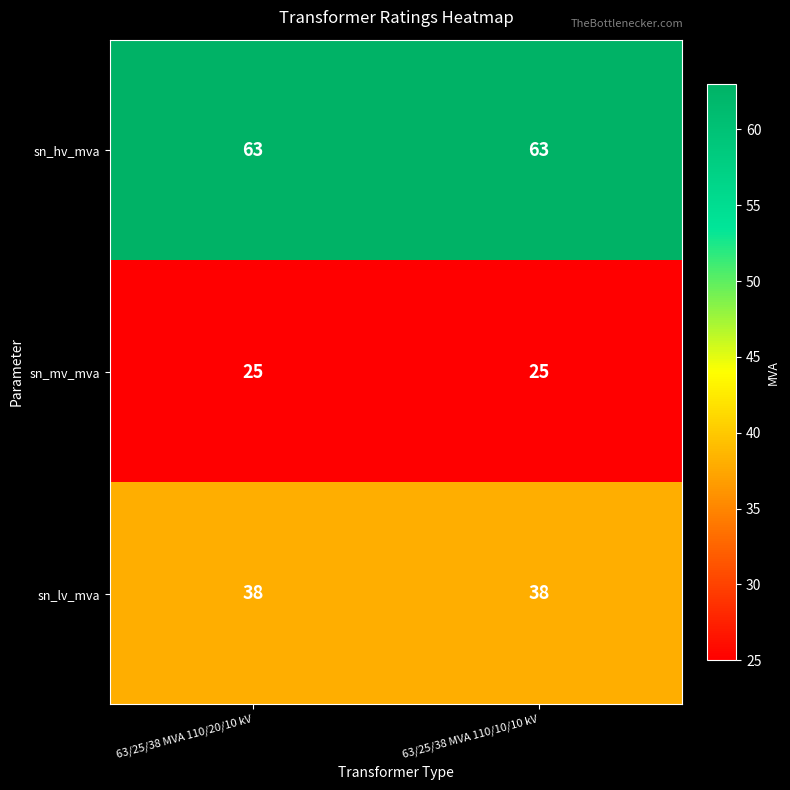

What is the spread (max minus min) of values at 63/25/38 MVA 110/10/10 kV?

38